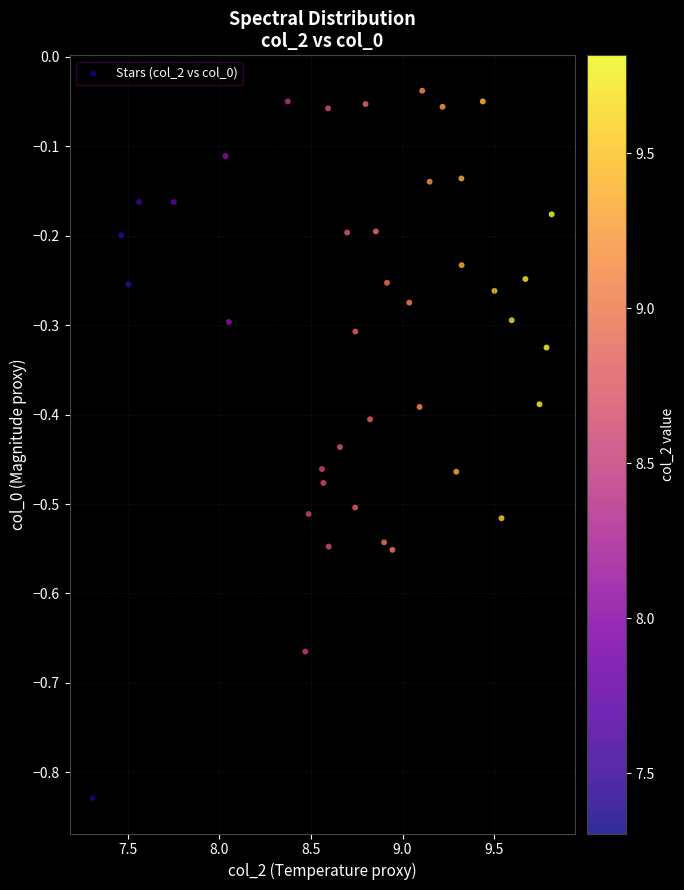

What is the range of Y values (max minus min)?

0.8